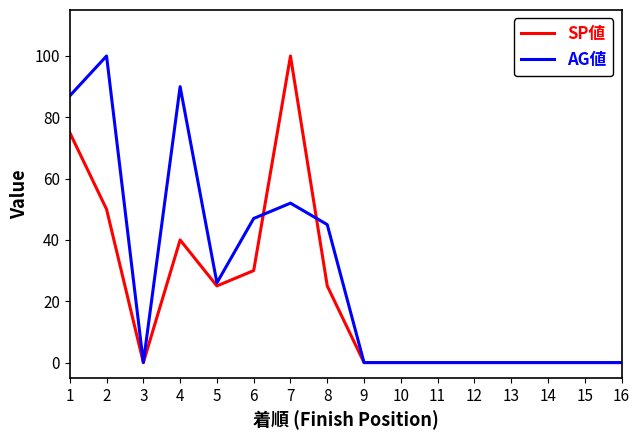

Count the number of data series in this chart.

2